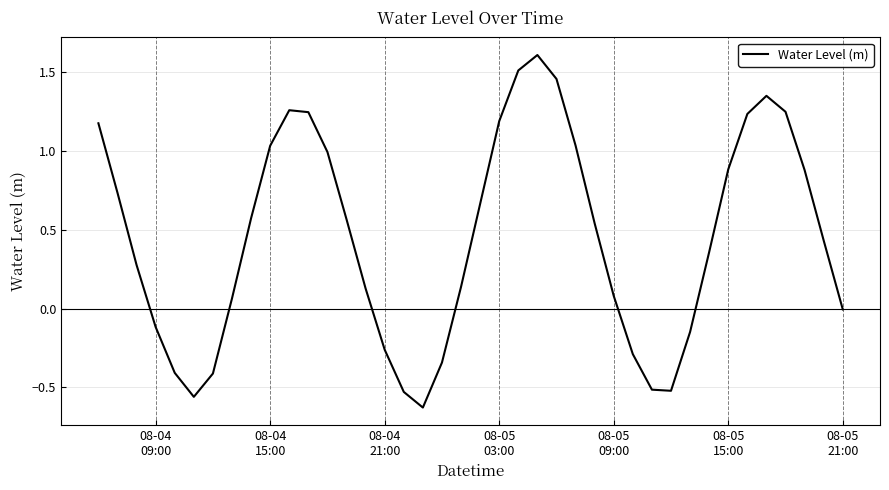

What is the difference between the maximum and minimum values?

2.2